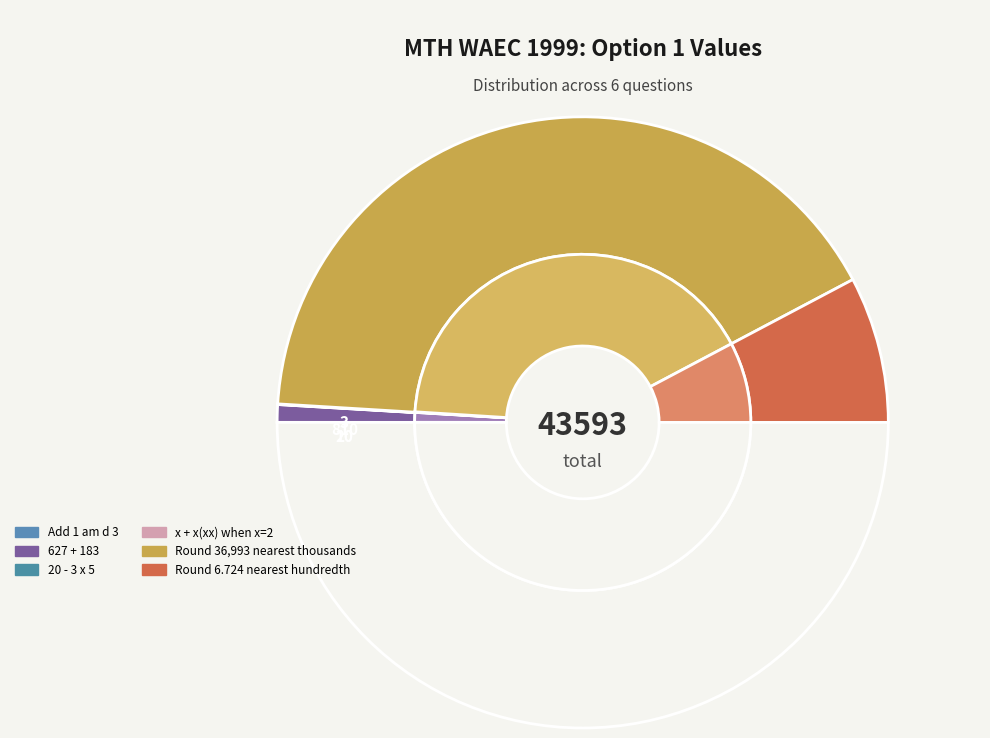

Is it true that 20 - 3 x 5 is 11% of the pie?

False